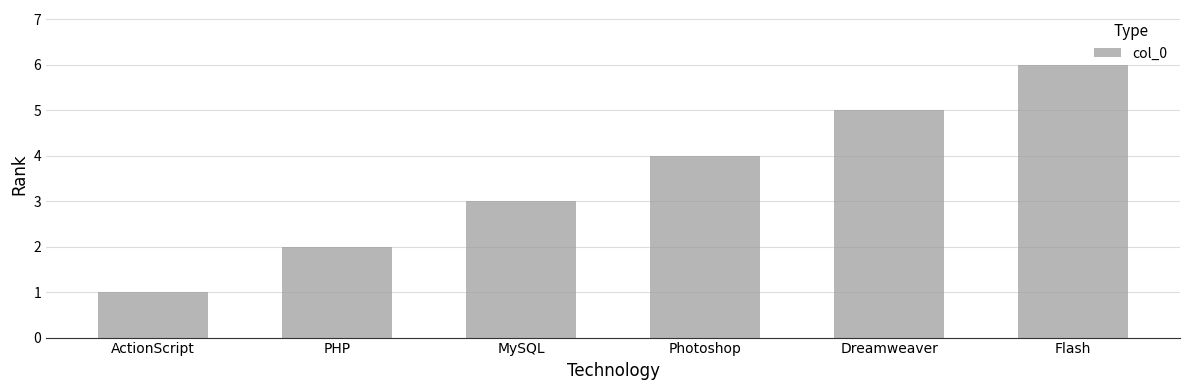

True or false: the data shows 1 at PHP.

False